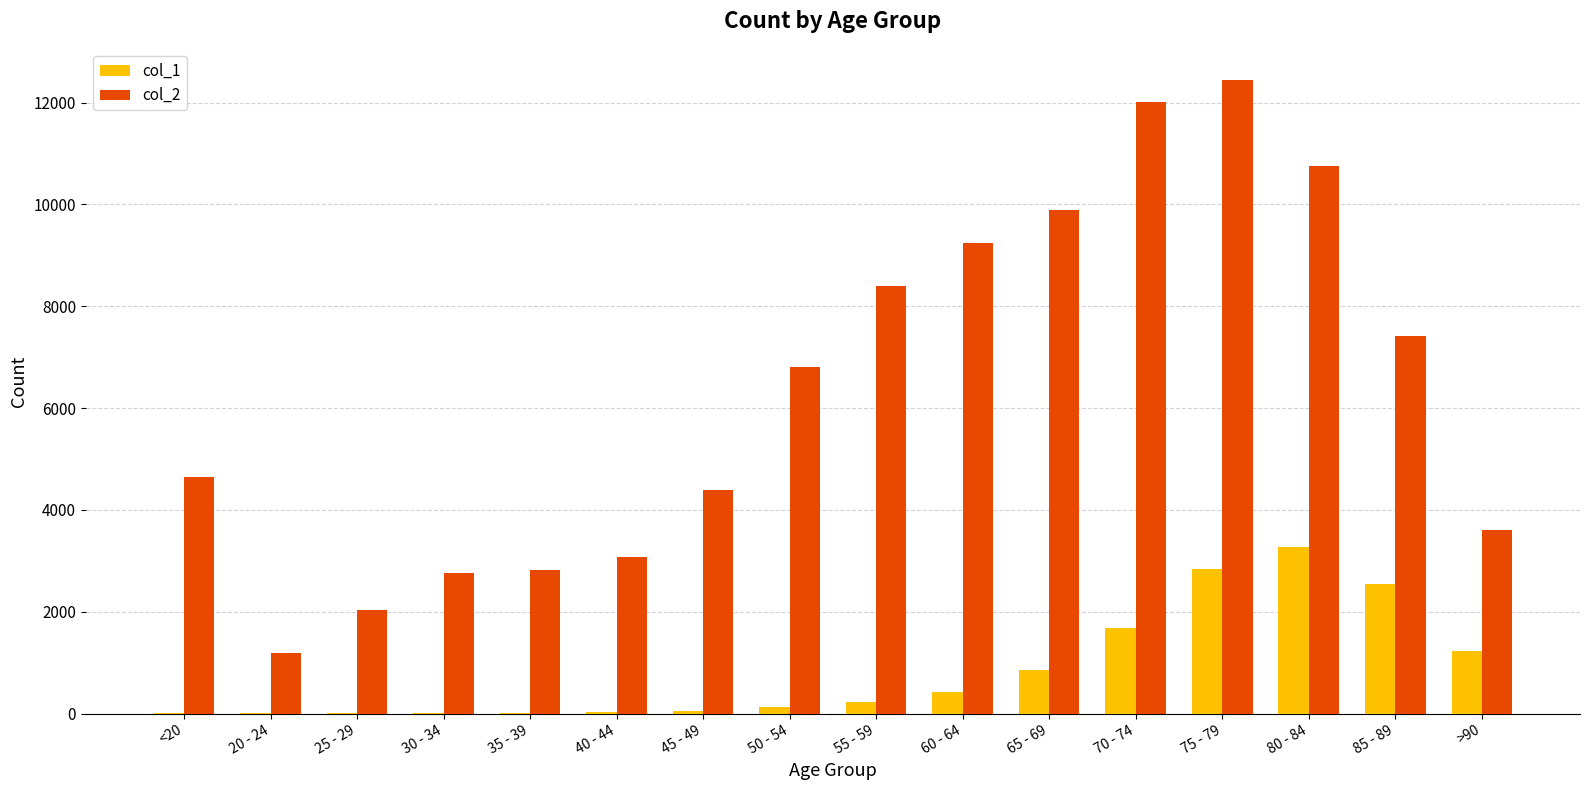

At which category is the sum across all series the highest?

75 - 79